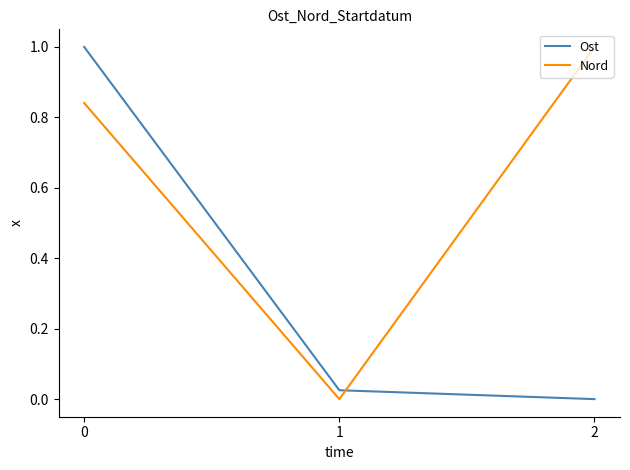

What is the spread (max minus min) of values at 2?

1.0